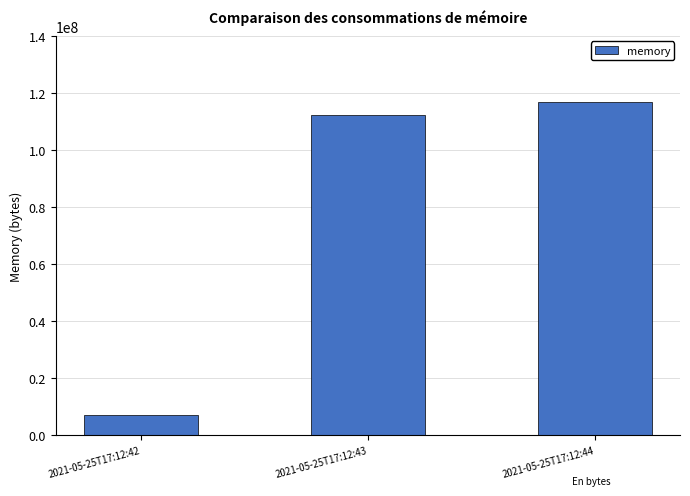

List the labels in order of value, smallest first.

2021-05-25T17:12:42, 2021-05-25T17:12:43, 2021-05-25T17:12:44